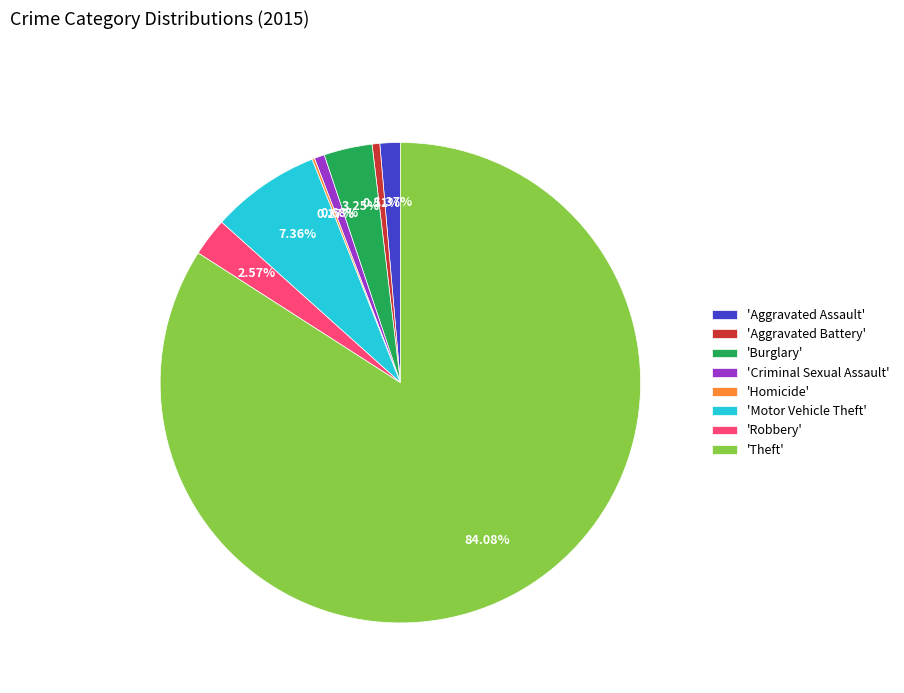

What is the largest slice in the pie chart?

'Theft'